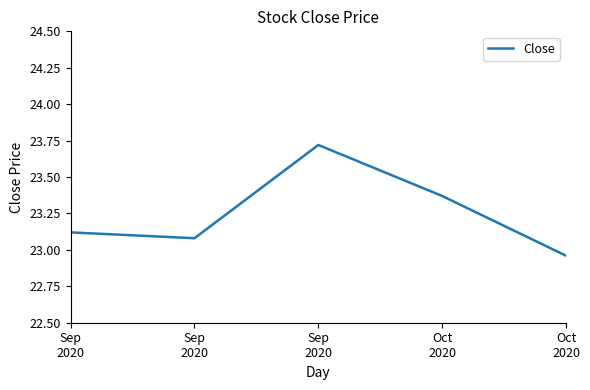

How many points are lower than both their immediate neighbors (excluding endpoints)?

1